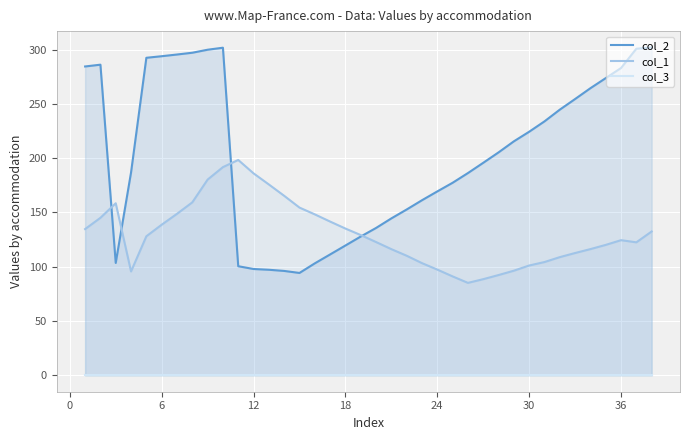

List the series in order of their overall mean, highest first.

col_2, col_1, col_3